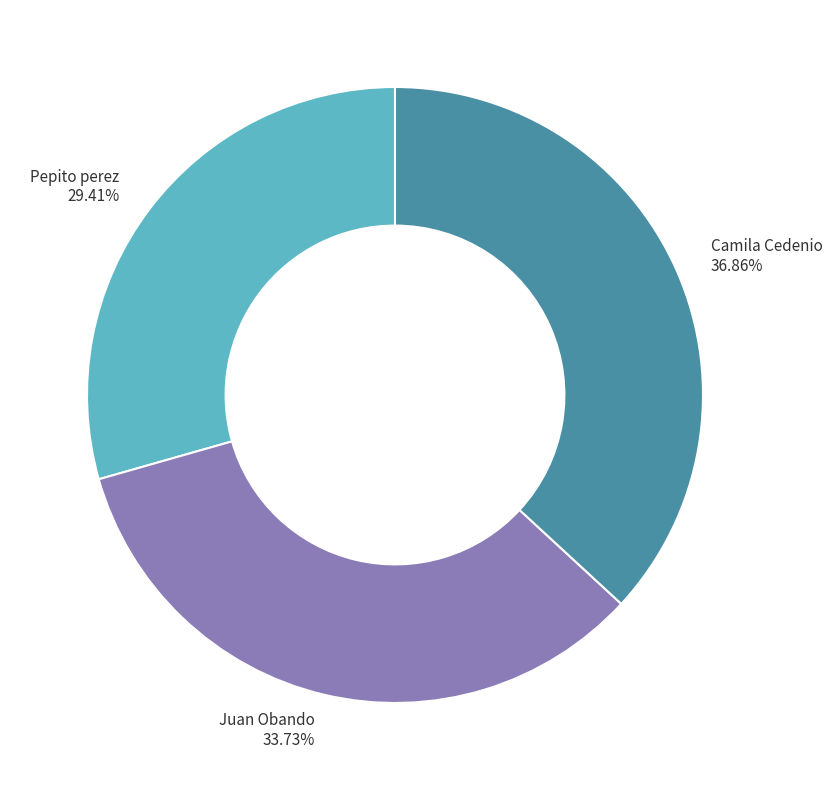

How much of the chart is everything except Juan Obando?

66.3%